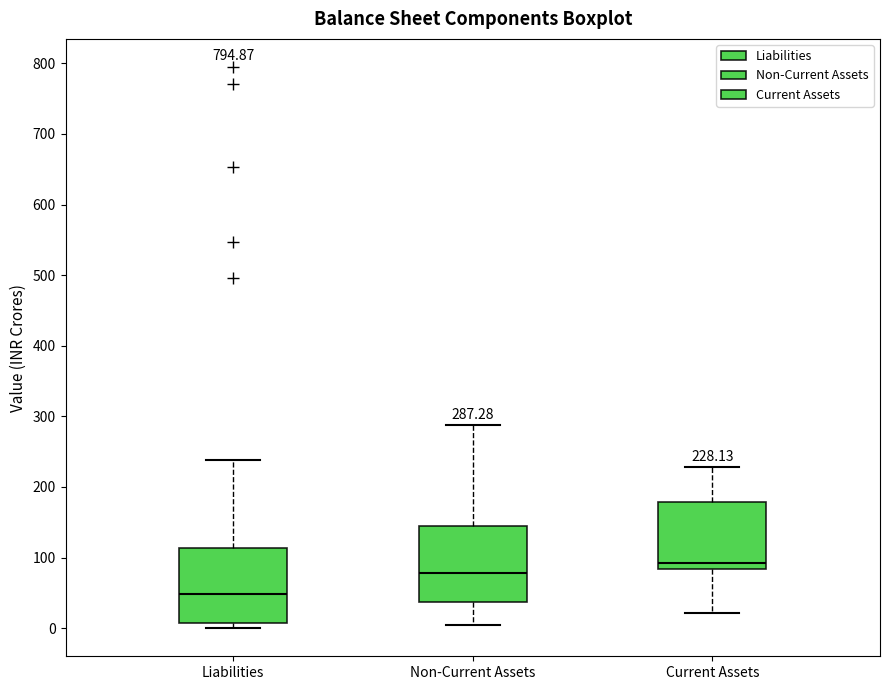

Which box's median line is the highest?

Current Assets